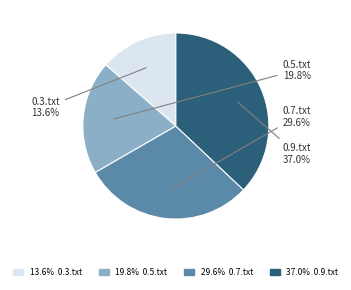

Does any single category account for the majority?

No